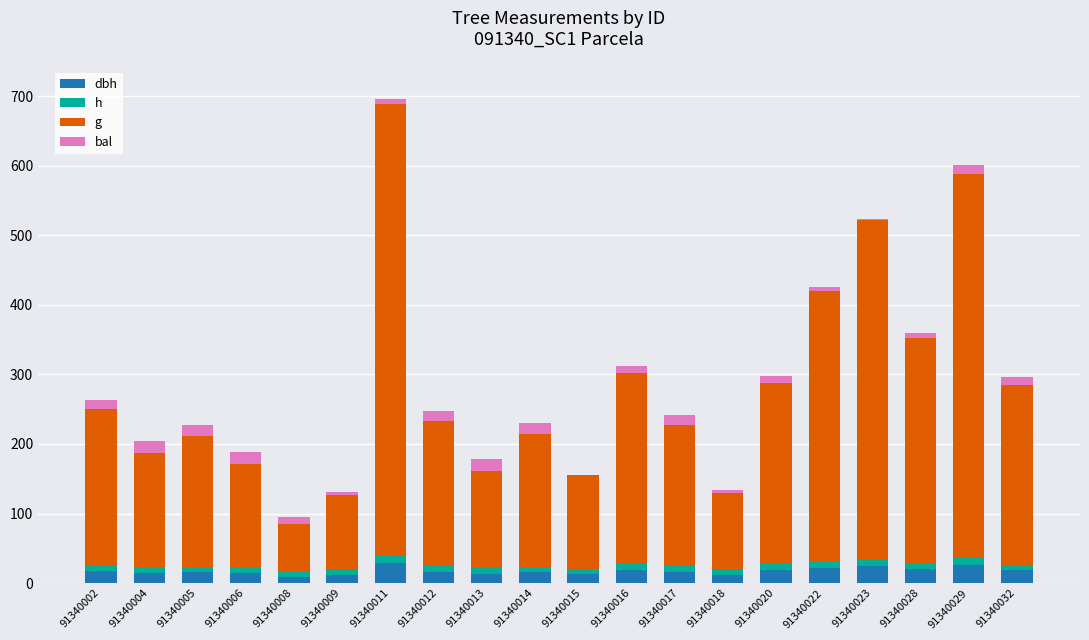

At which category is the sum across all series the highest?

91340011